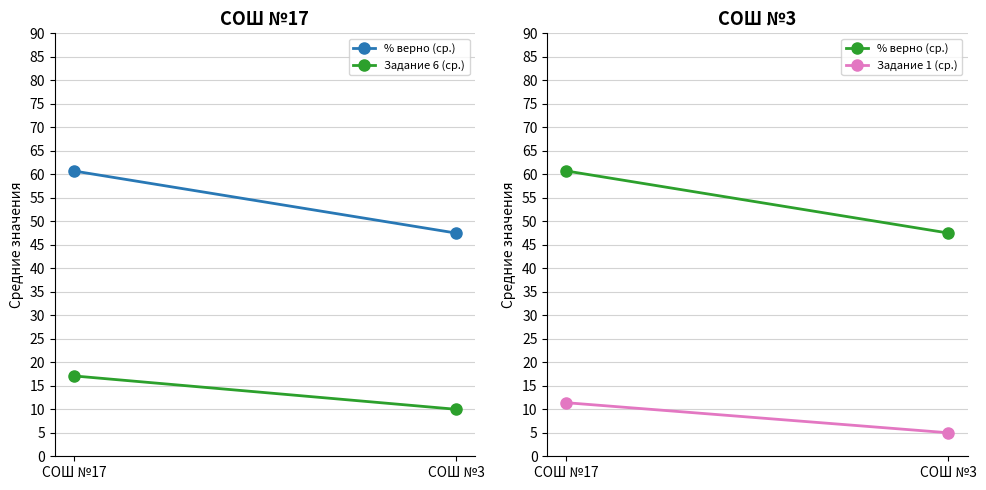

What is the spread (max minus min) of values at СОШ №3?

42.5